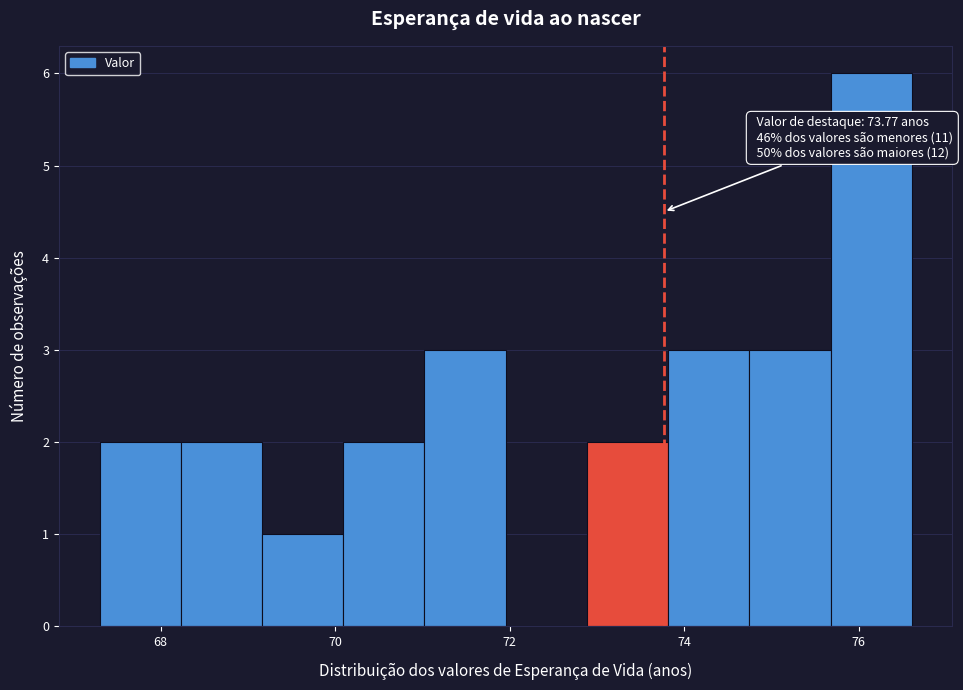

Over which range of the x-axis is the bar tallest?

75.6 to 76.6